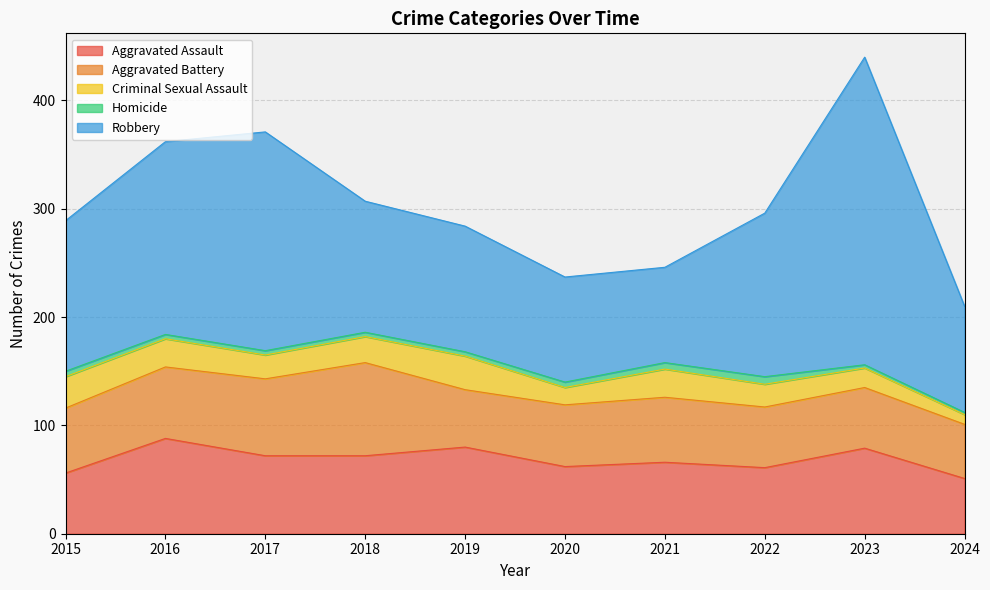

What are all the series names shown in the legend?

Aggravated Assault, Aggravated Battery, Criminal Sexual Assault, Homicide, Robbery